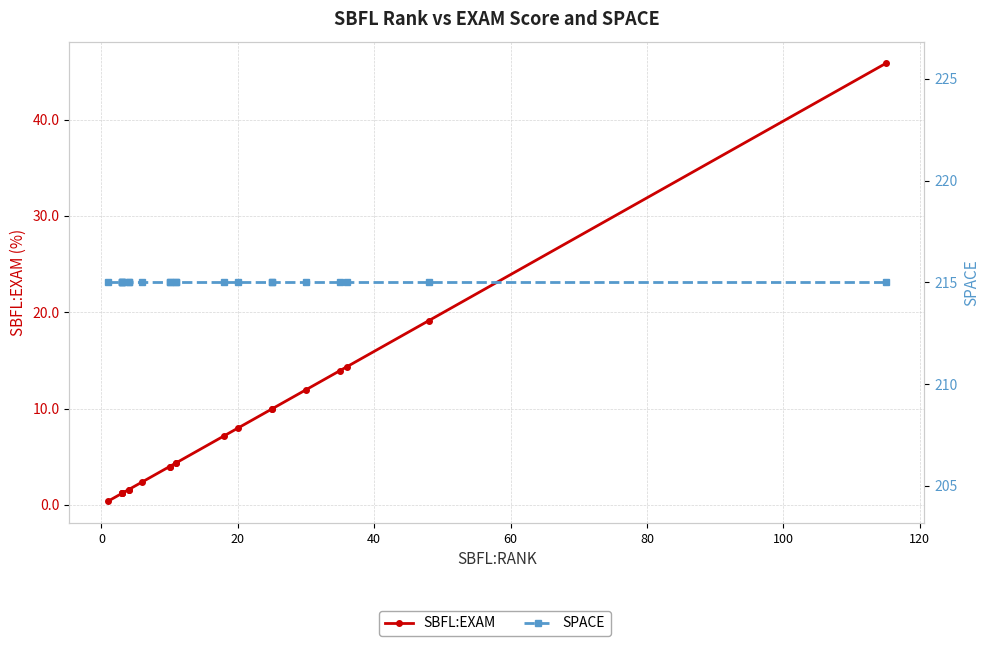

What is the smallest value displayed?

0.4